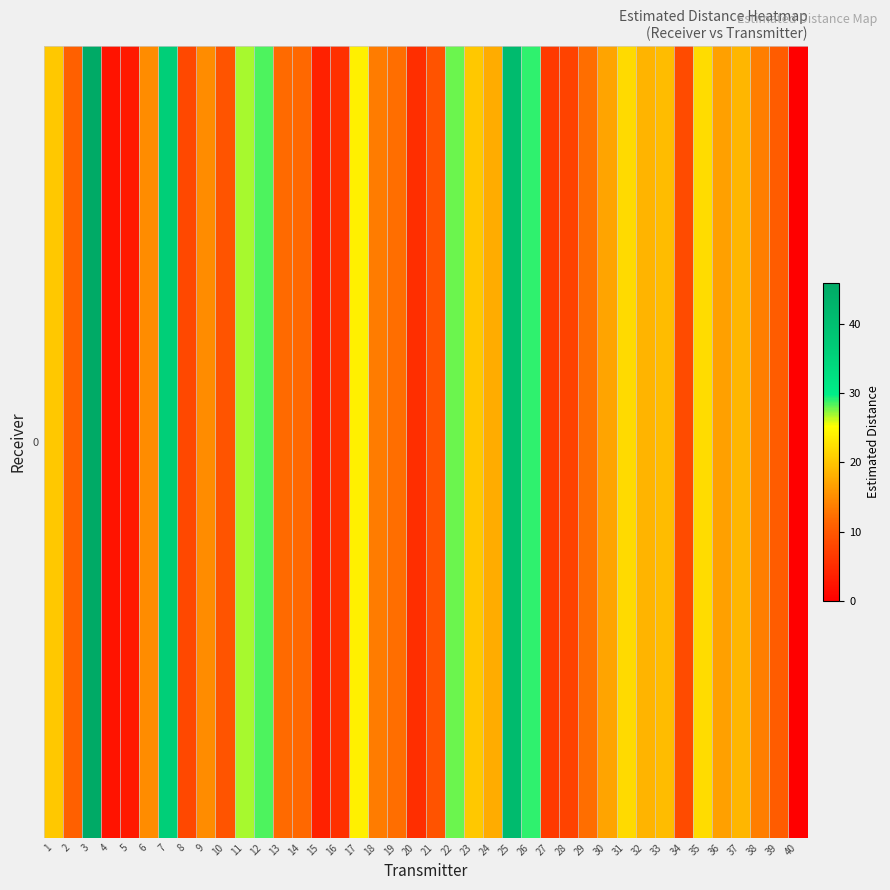

What is the maximum value shown in the chart?

45.9